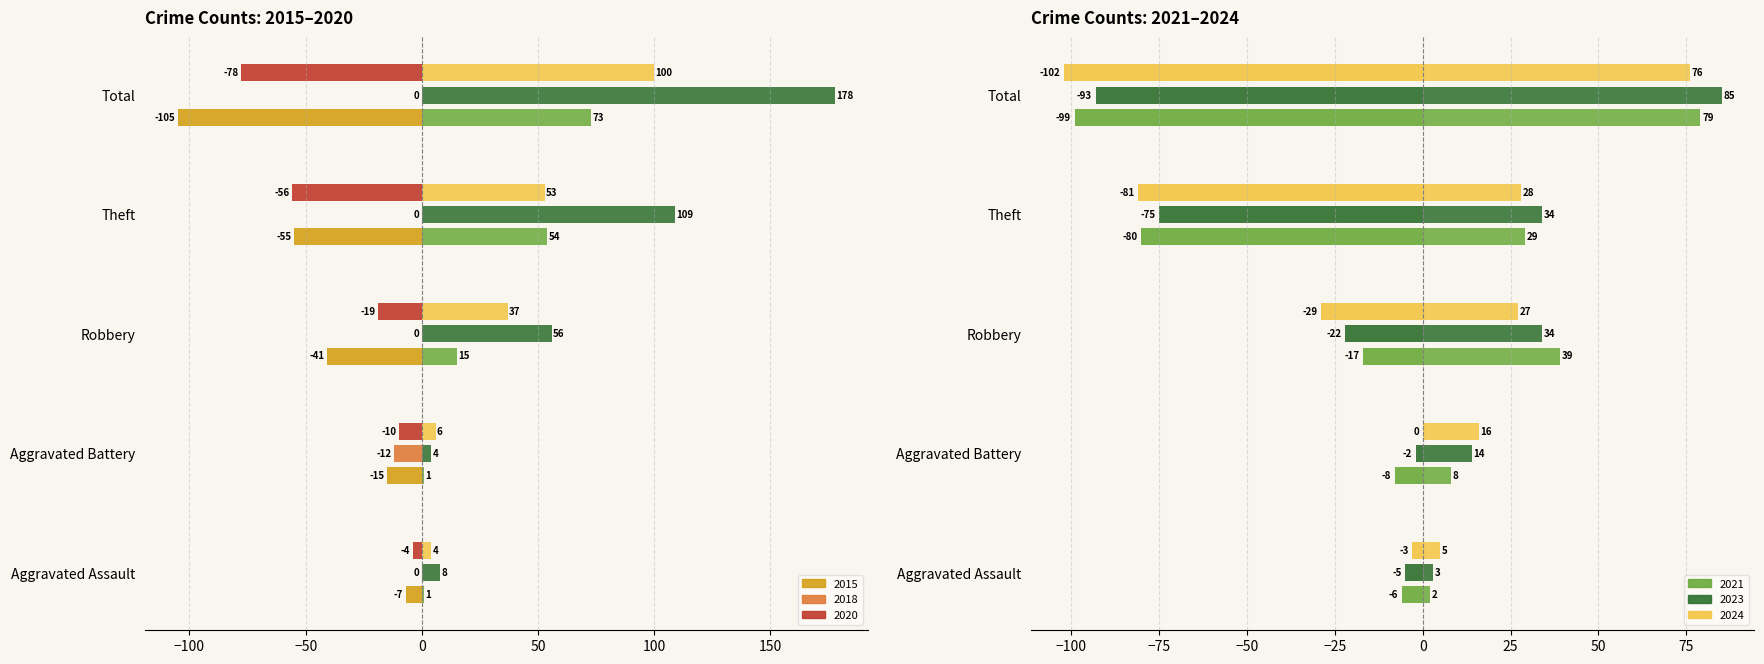

How many bars are there in total?

30